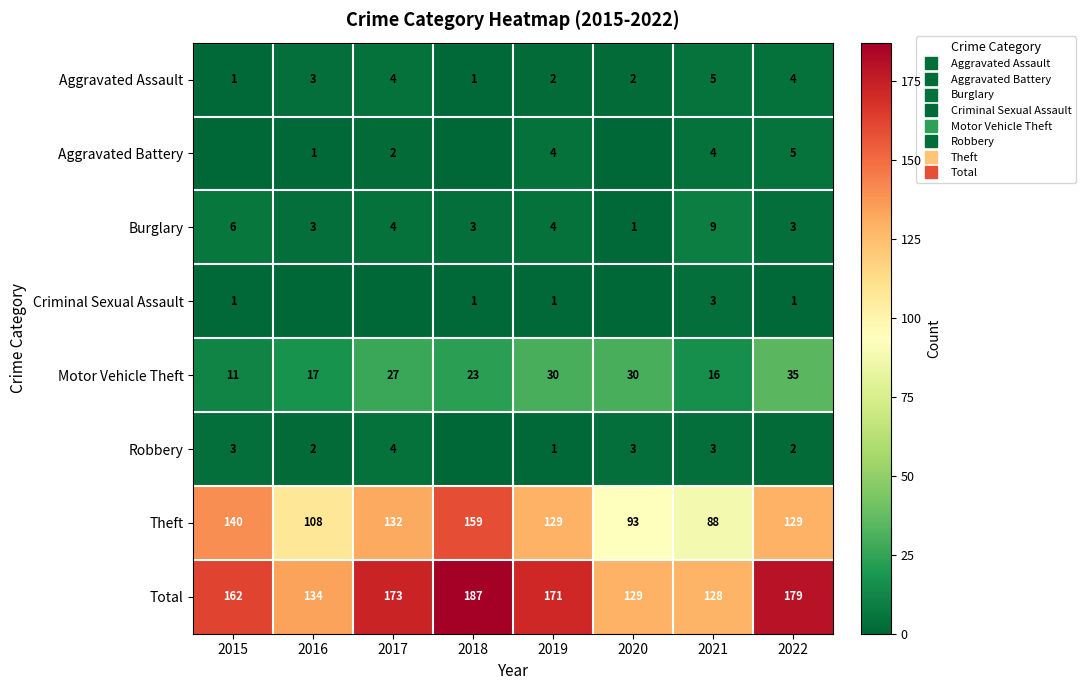

At how many categories does at least one series exceed 17?

8